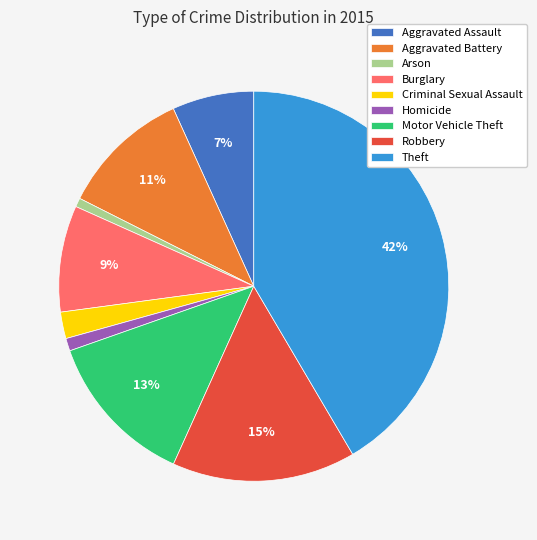

Does Criminal Sexual Assault represent more than half of the total?

No